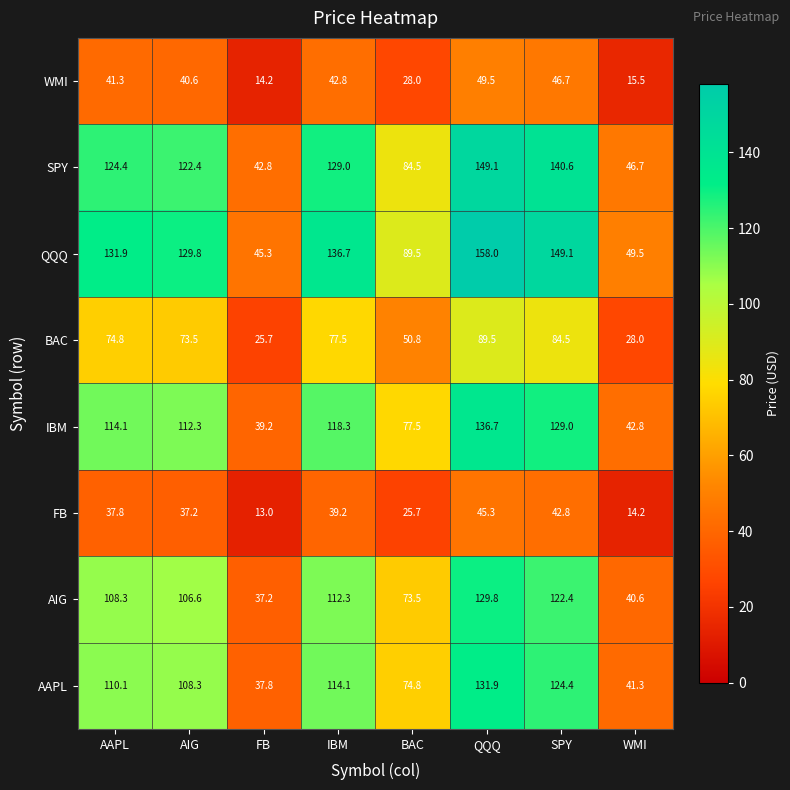

What is the total value across all series at SPY?

839.5